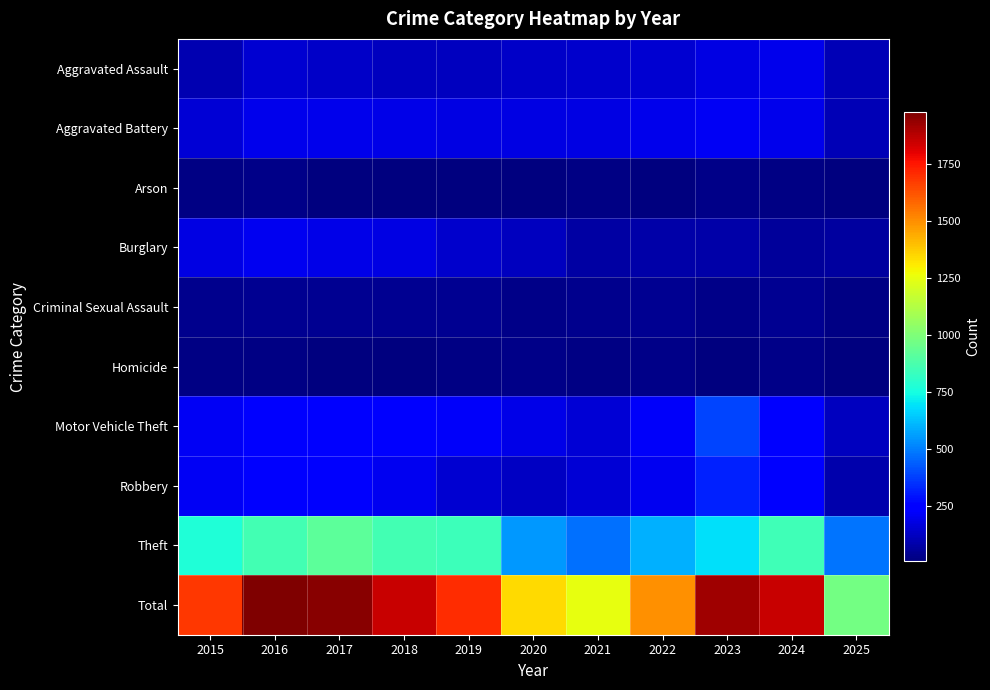

Rank the series by their maximum value, from lowest to highest.

Homicide, Arson, Criminal Sexual Assault, Aggravated Assault, Burglary, Aggravated Battery, Robbery, Motor Vehicle Theft, Theft, Total